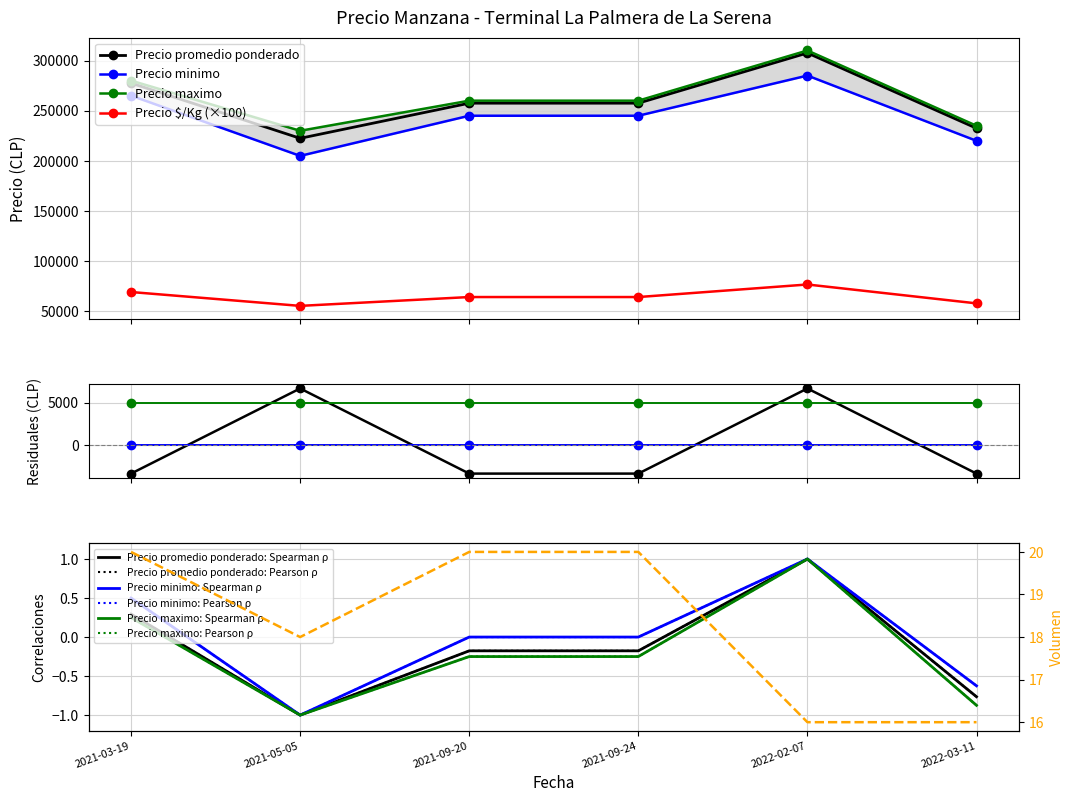

At which category does Precio promedio ponderado reach its first local valley?

2021-05-05